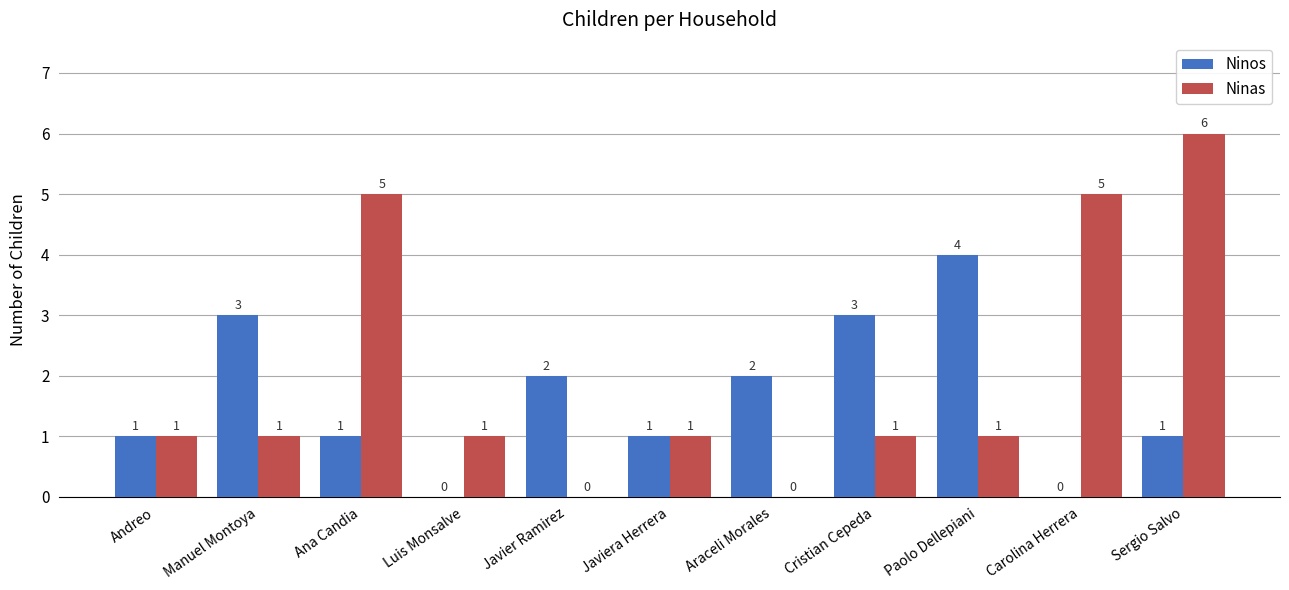

How many values in Ninos are above zero?

9